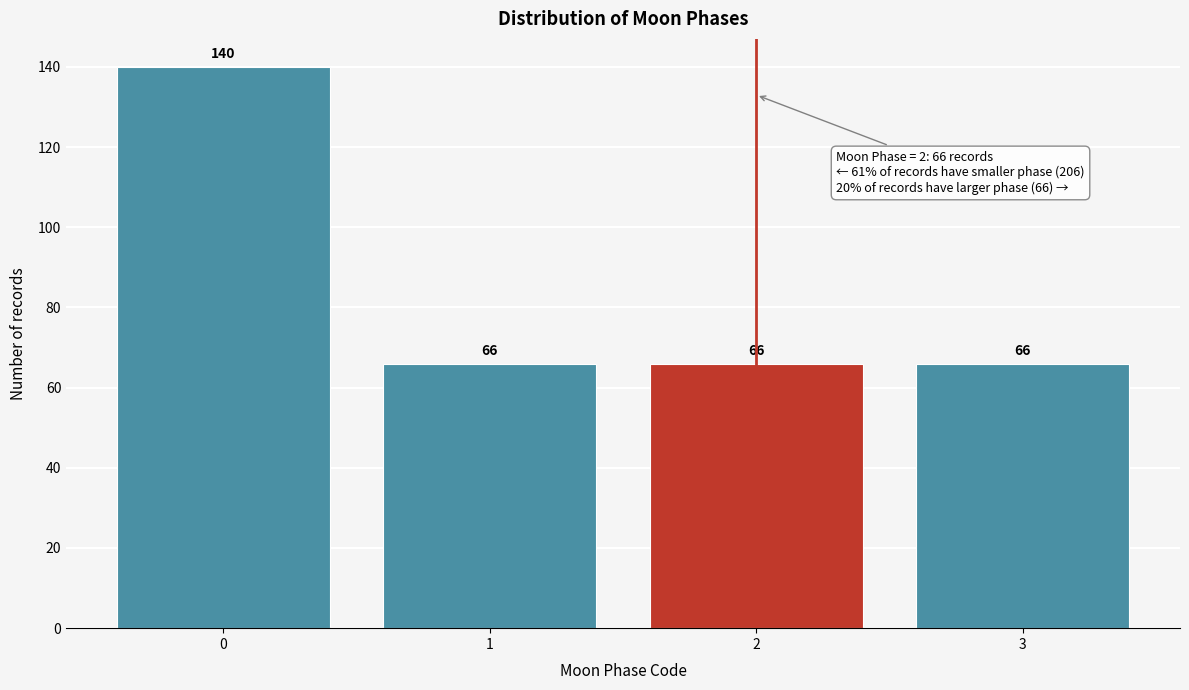

Reading left to right, list all the values displayed in this chart.

140	66	66	66